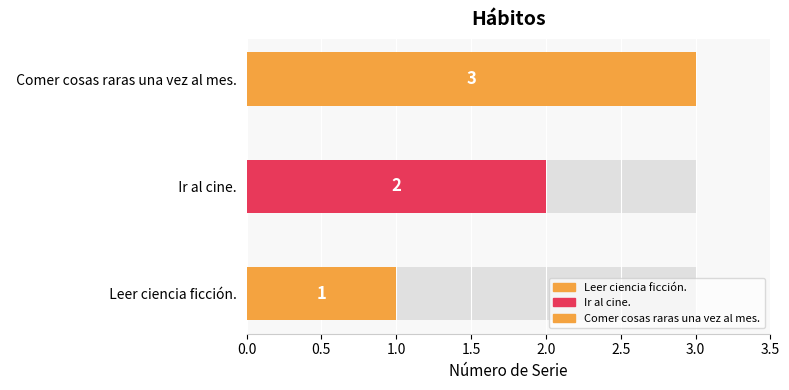

What is the minimum value shown in the chart?

1